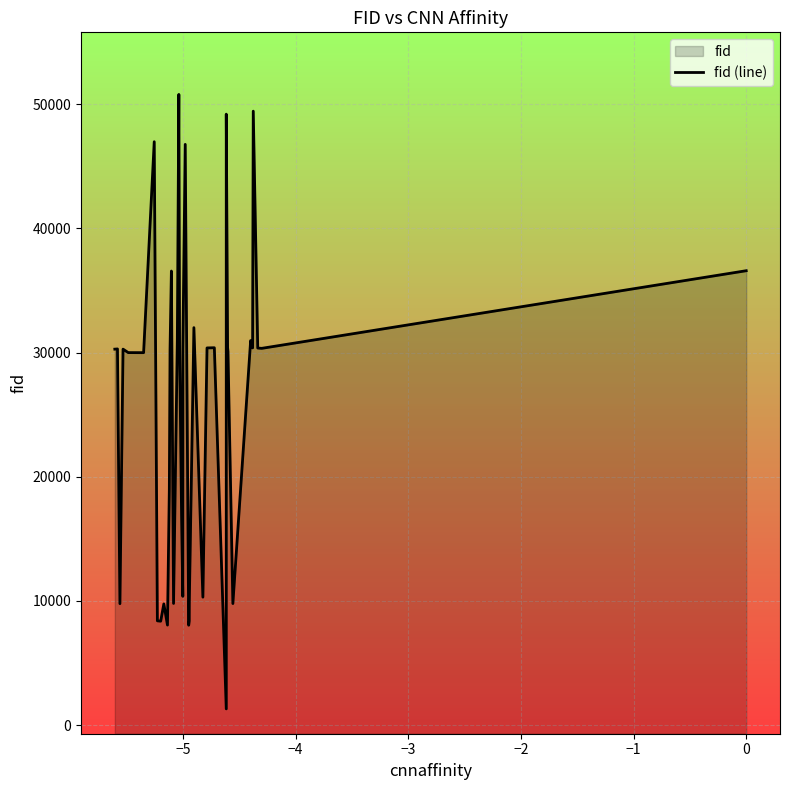

How many interior local peaks (higher than both neighbors) does the data have?

12